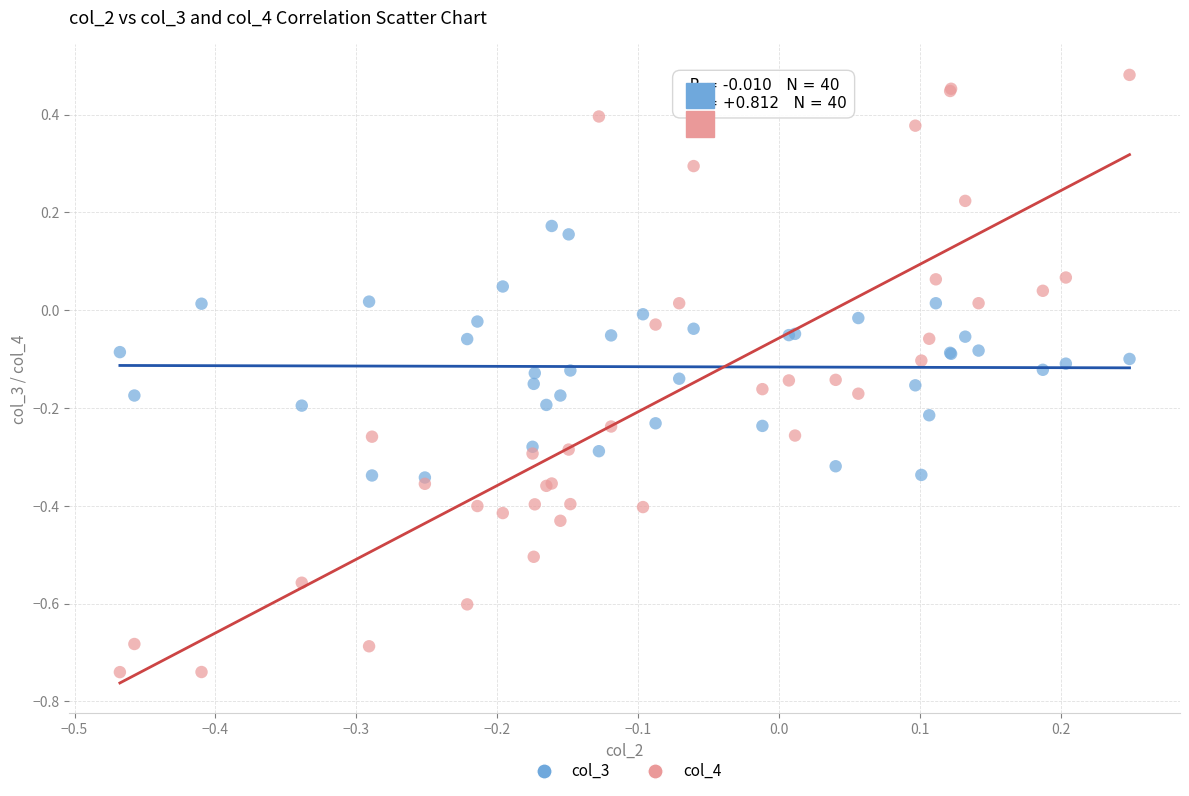

What are all the series names shown in the legend?

col_3, col_4